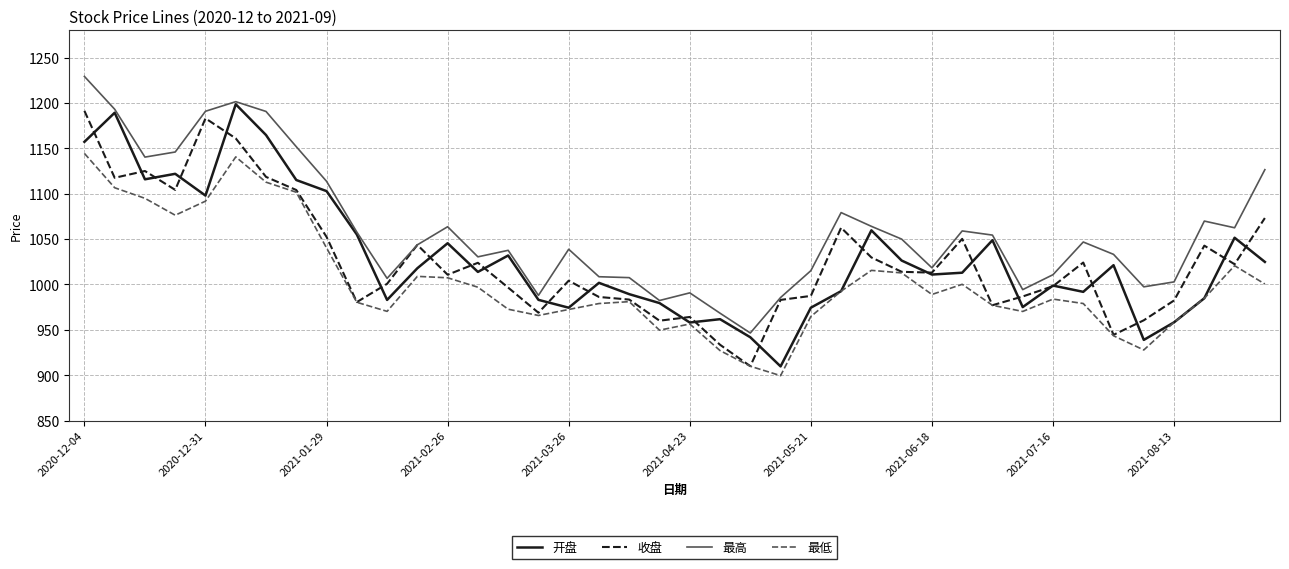

True or false: 最低 and 最高 intersect in this chart.

False